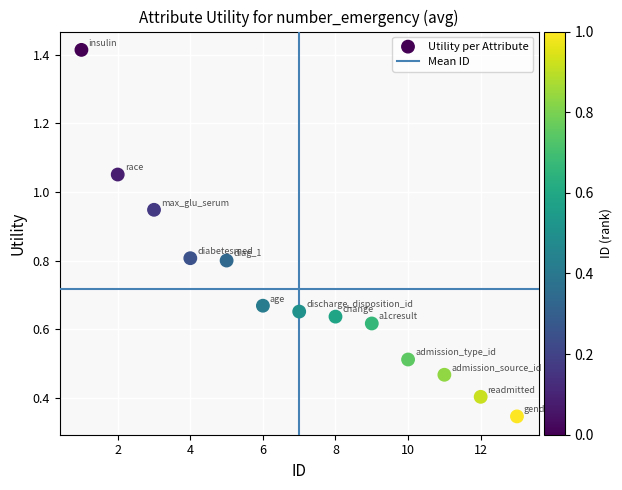

What is the range of X values (max minus min)?

12.0